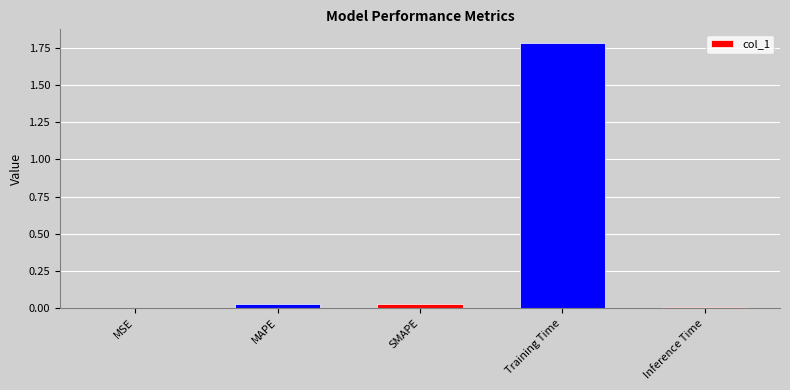

Does the chart contain stacked bars?

No